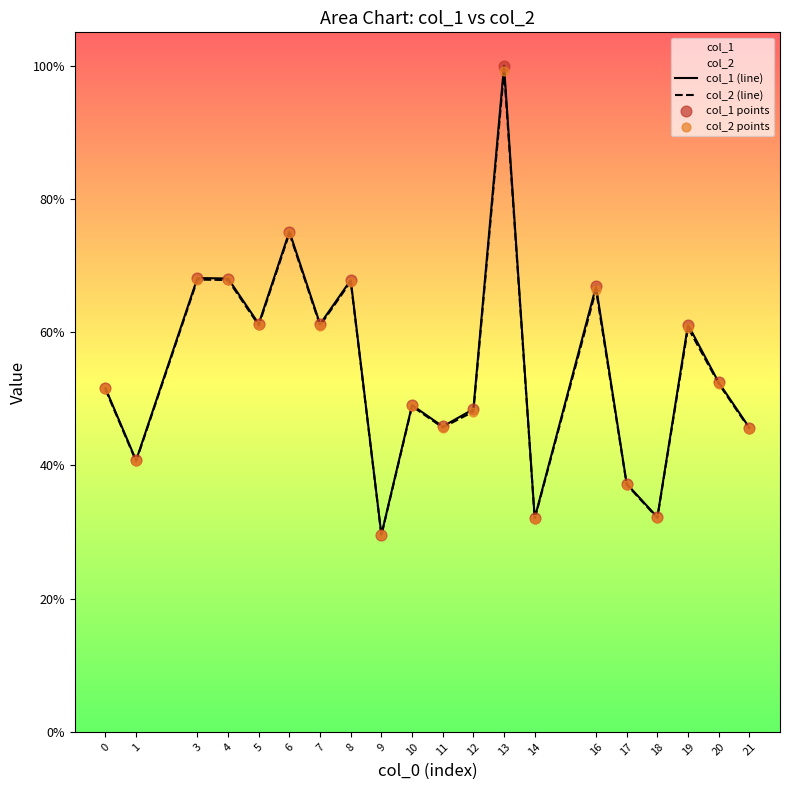

Is the value of col_2 points at 4 greater than the value of col_1 points at 10?

Yes